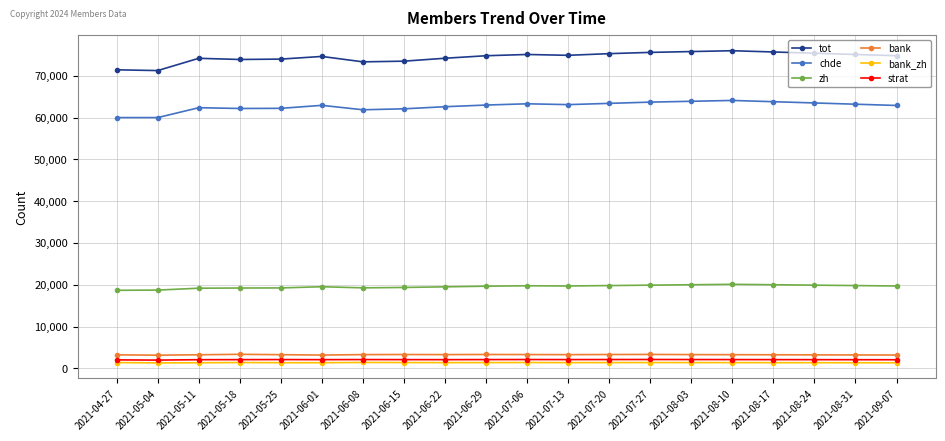

True or false: bank and tot cross at least once.

False